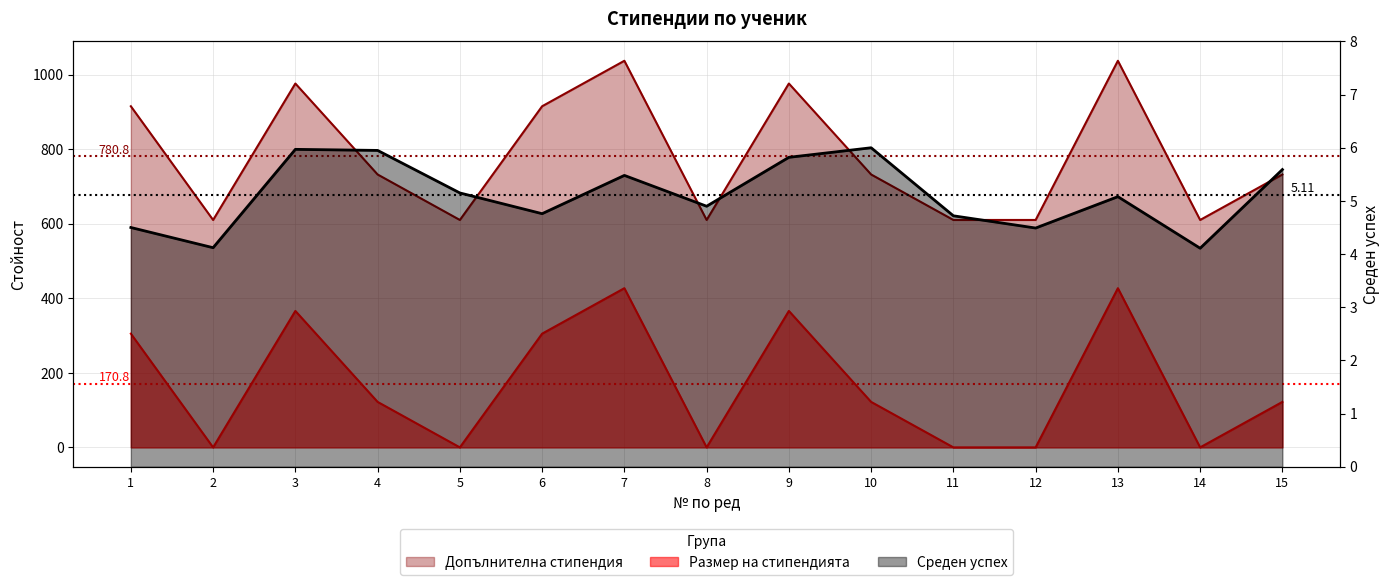

Reading left to right, transcribe all the data shown in this chart.

Среден успех: 4.5	4.1	6.0	6.0	5.2	4.8	5.5	4.9	5.8	6.0	4.7	4.5	5.1	4.1	5.6
Размер на стипендията: 915.0	610.0	976.0	732.0	610.0	915.0	1037.0	610.0	976.0	732.0	610.0	610.0	1037.0	610.0	732.0
Допълнителна стипендия: 305.0	0.0	366.0	122.0	0.0	305.0	427.0	0.0	366.0	122.0	0.0	0.0	427.0	0.0	122.0